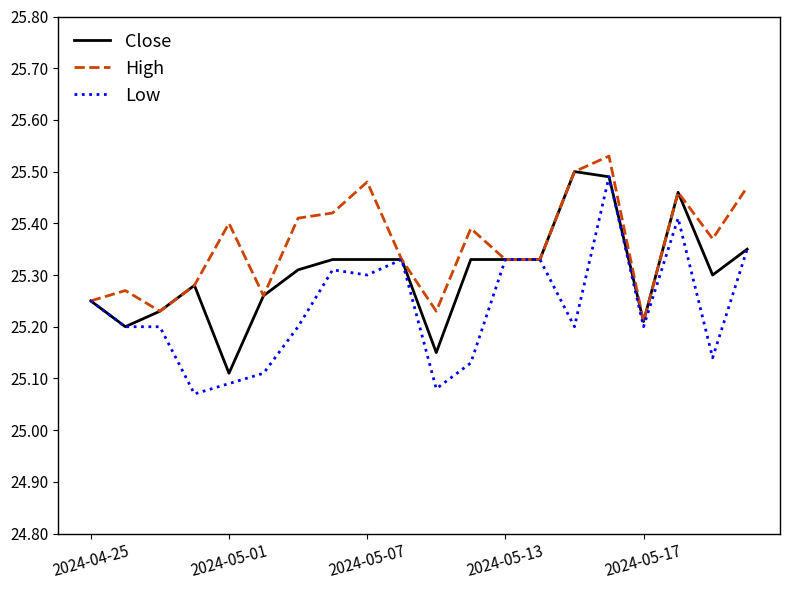

Which series has the largest range (max minus min)?

Low